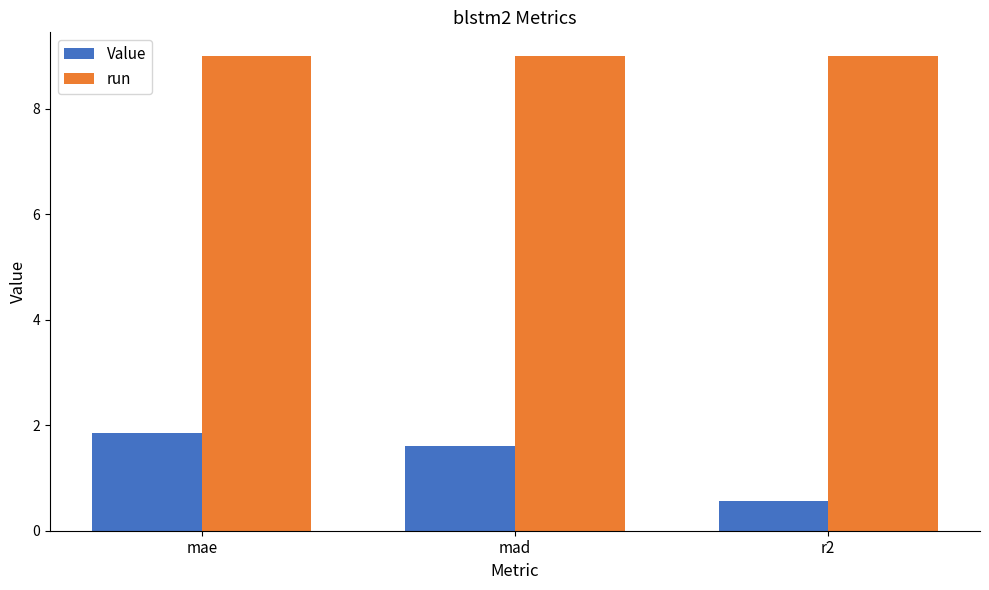

How many categories are shown in the chart?

3